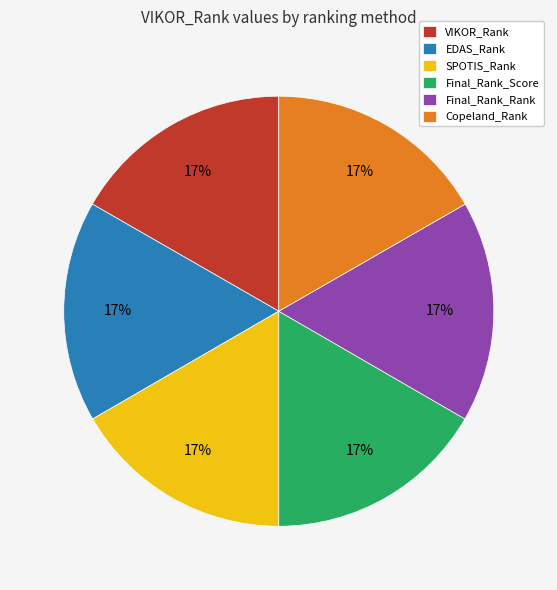

Is the sum of VIKOR_Rank and Final_Rank_Score greater than half?

No